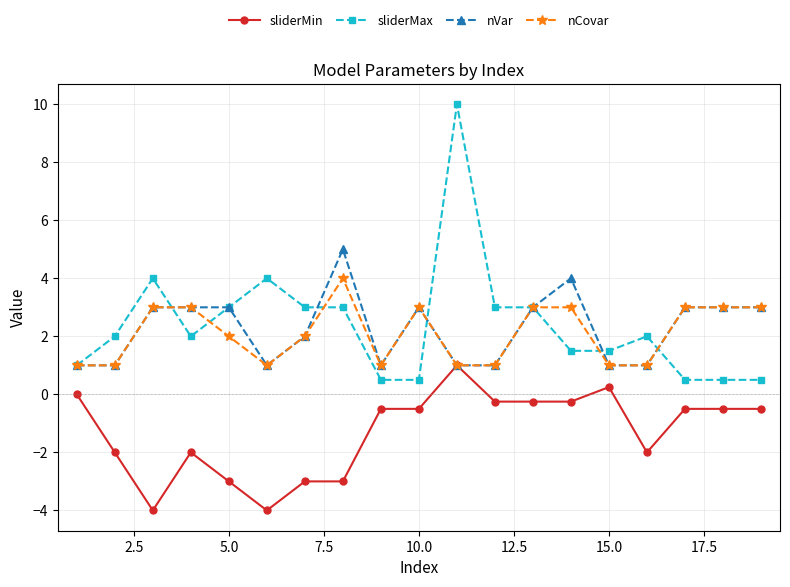

What is the greatest value displayed?

10.0